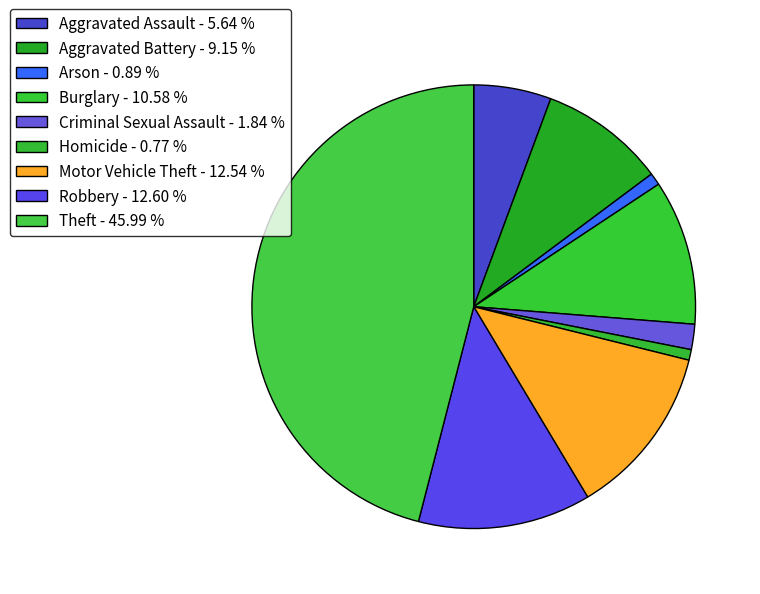

Which category has the biggest portion of the pie?

Theft